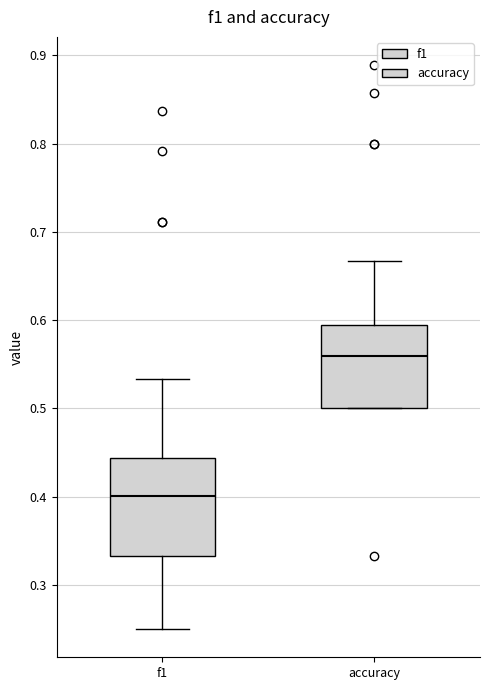

Reading left to right, transcribe this box plot: for each box, give where its median line is, the range the box spans, and where its two whiskers end, as read against the y-axis. The values are not printed on the chart, so give them approximately, as read against the axis.

f1: median 0.40, box 0.33 to 0.44, whiskers 0.25 to 0.53
accuracy: median 0.56, box 0.50 to 0.60, whiskers 0.50 to 0.67